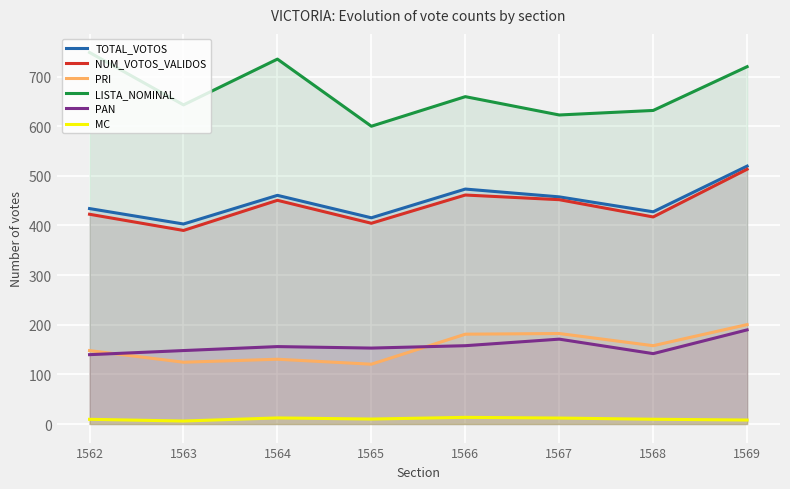

True or false: PAN has a value of 153.0 at 1565.

True